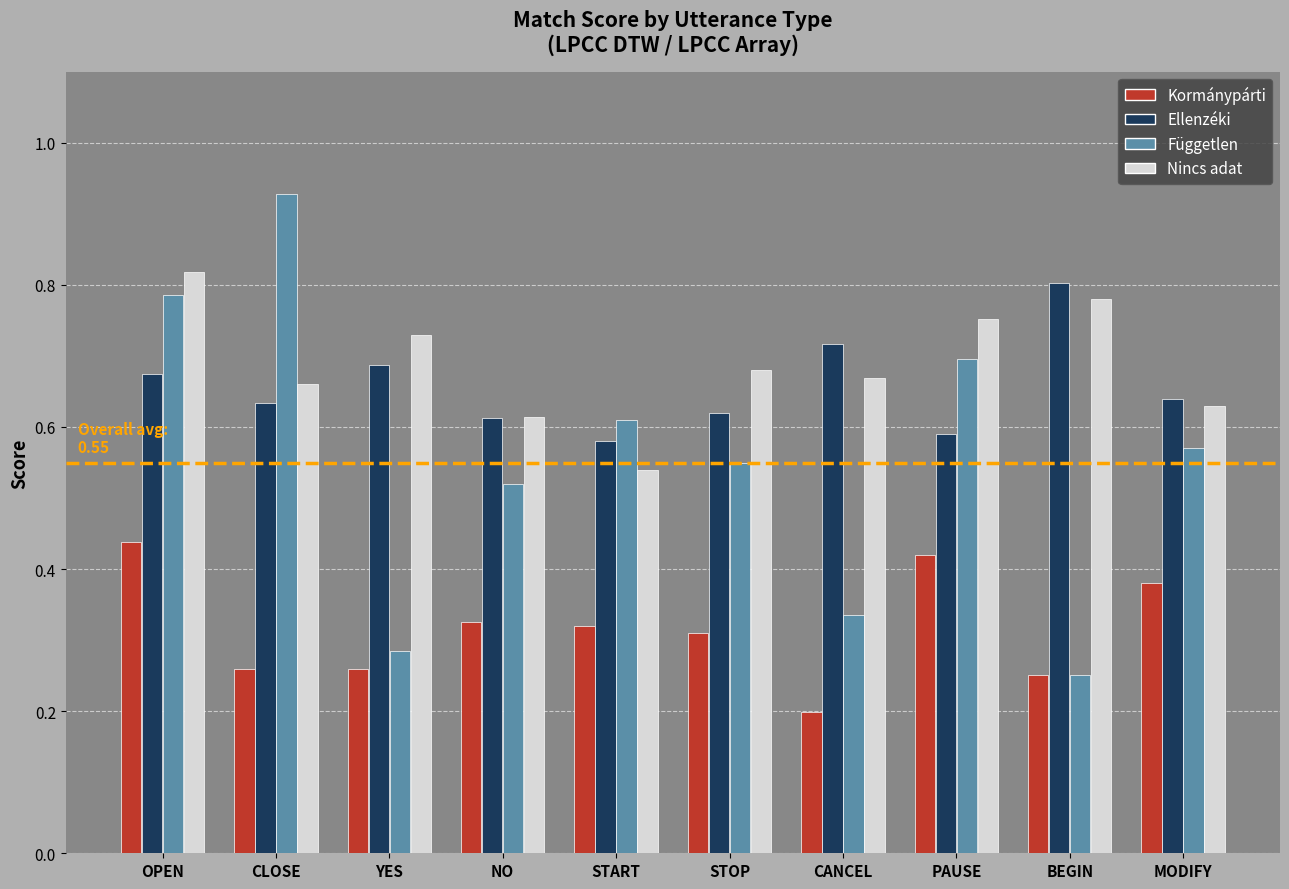

The value of Független at MODIFY is 0.6. True or false?

True